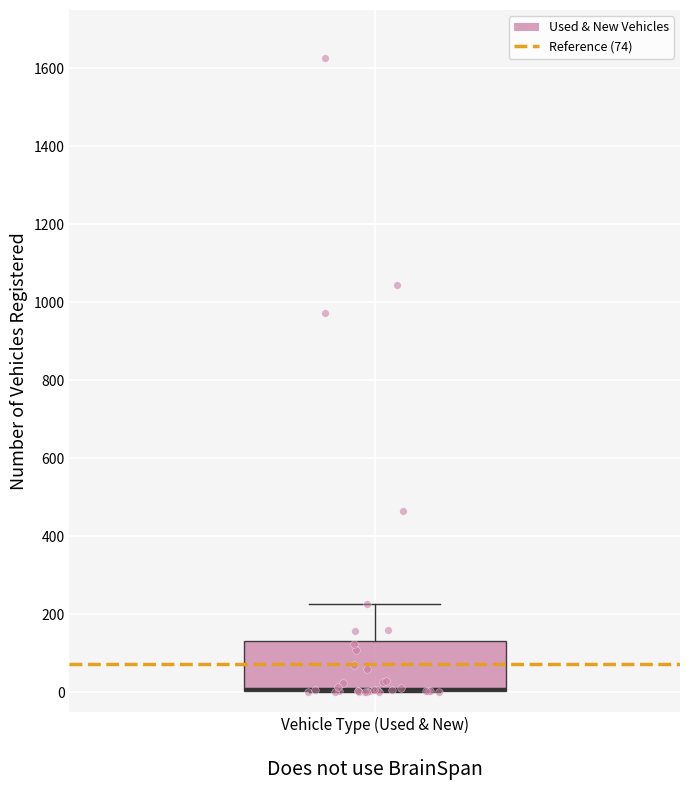

Read this box plot against the y-axis: the position of the median line, the range covered by the box, and the ends of both whiskers. The values are not printed on the chart, so give them approximately, as read against the axis.

median 0 (drawn on the box's lower edge), box 0 to 140, whiskers 0 to 220